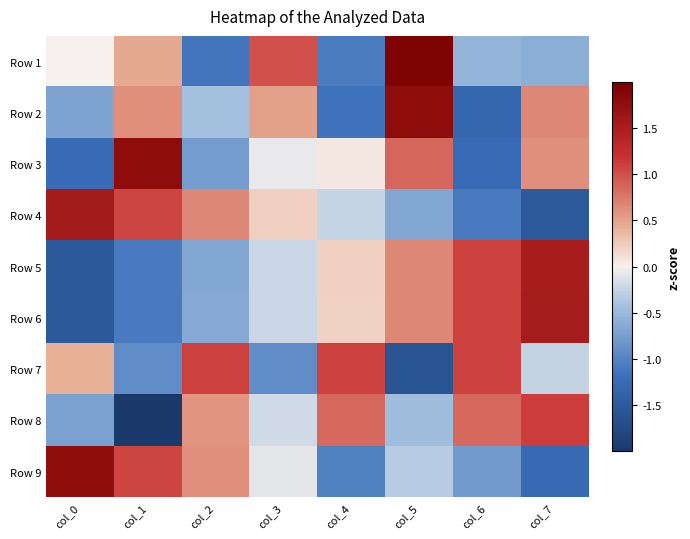

At col_6, list the series in order from smallest to largest.

Row 2, Row 3, Row 4, Row 9, Row 1, Row 8, Row 6, Row 7, Row 5